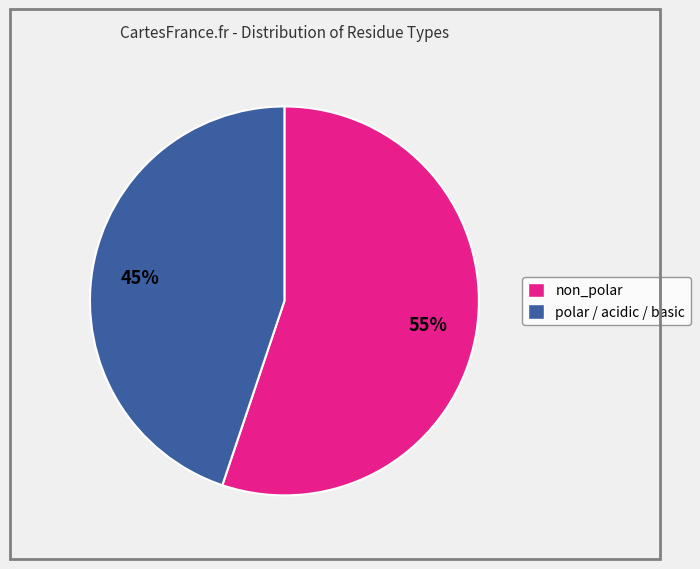

Is there a majority slice in this chart?

Yes